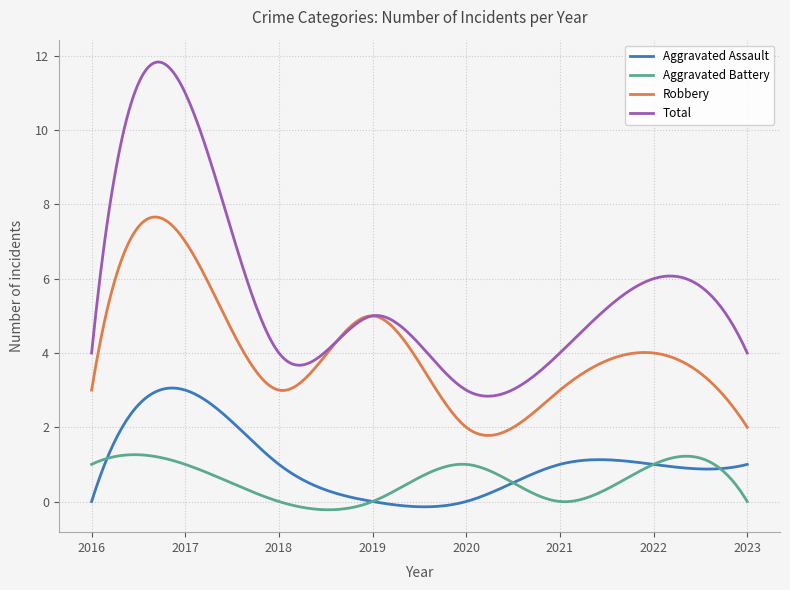

What is the highest value of the Aggravated Battery series?

1.3